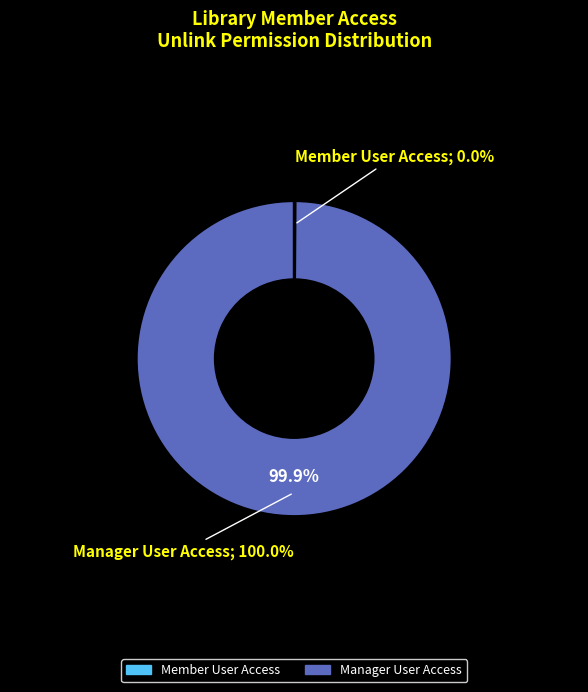

How many slices are in this pie chart?

2